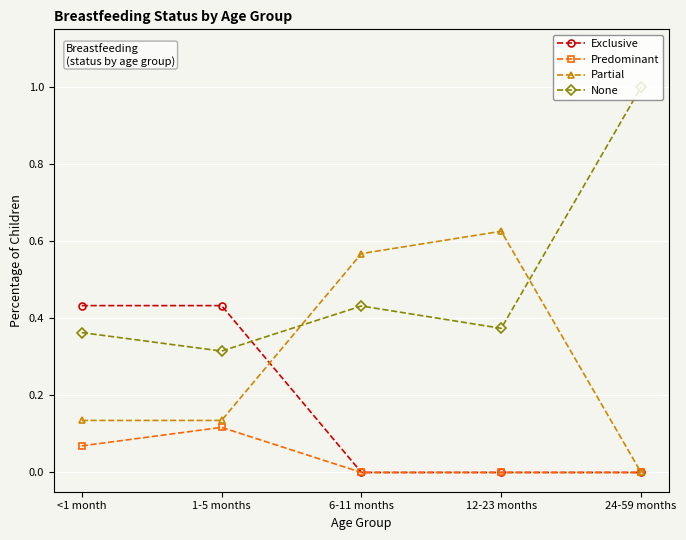

What position from the left is 24-59 months?

5